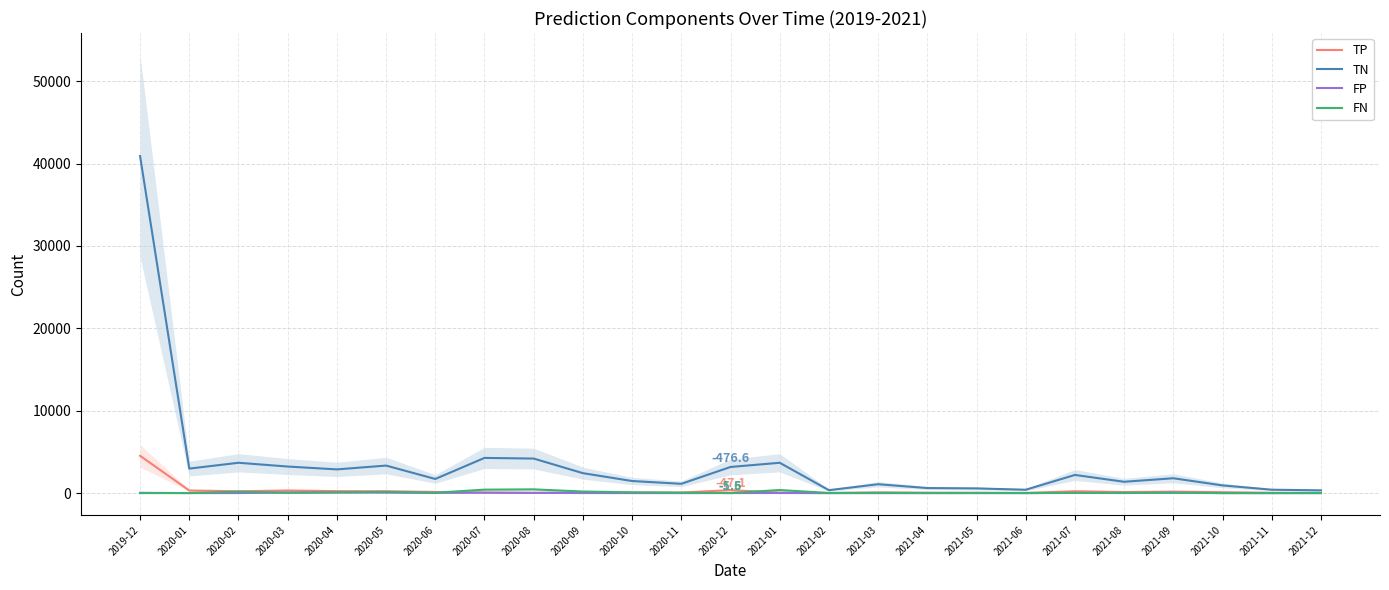

True or false: TP has more than 2 interior local peaks.

True